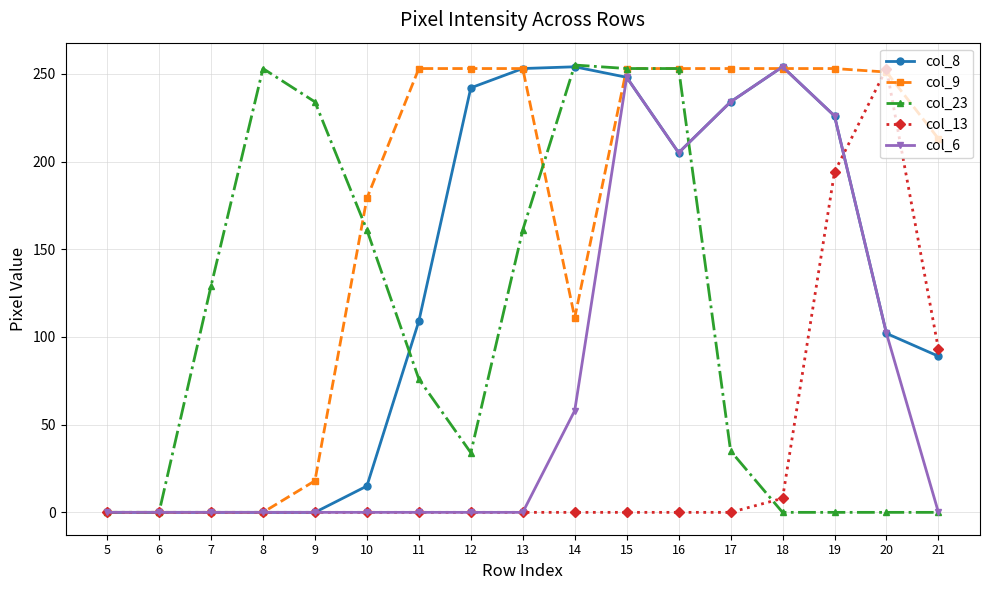

How many data points does each series have?

17